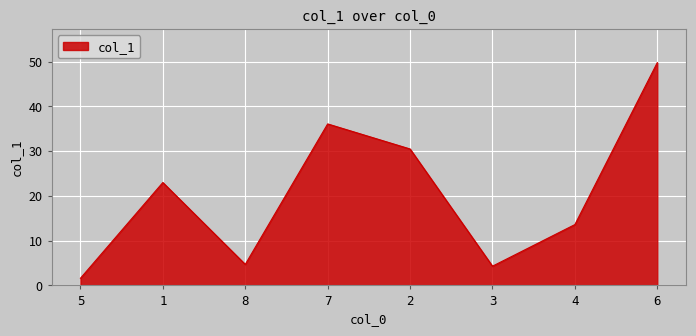

The chart shows a value of 23.0 at 1. True or false?

True